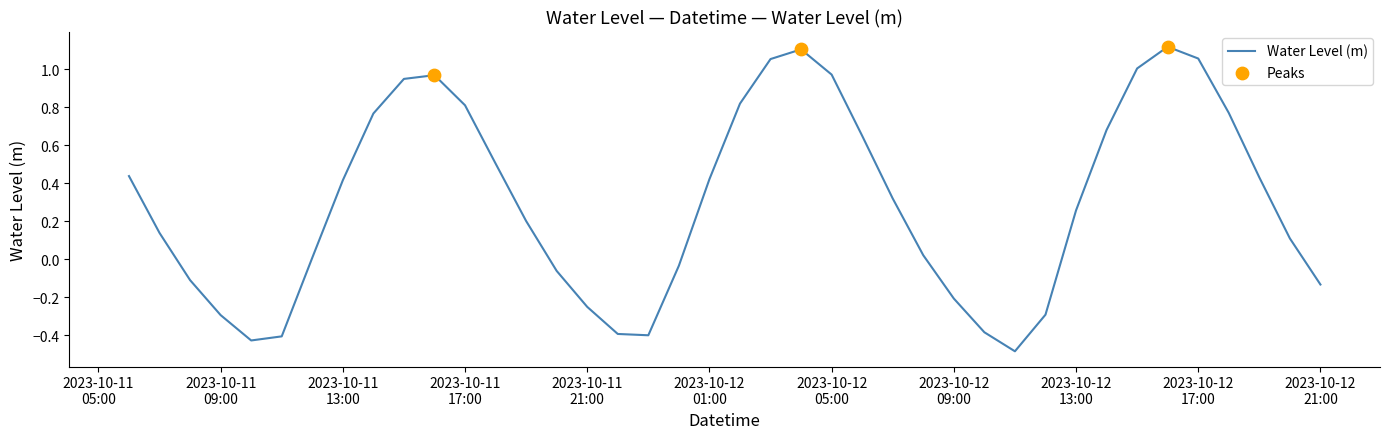

What is the difference between the maximum and minimum values?

1.6